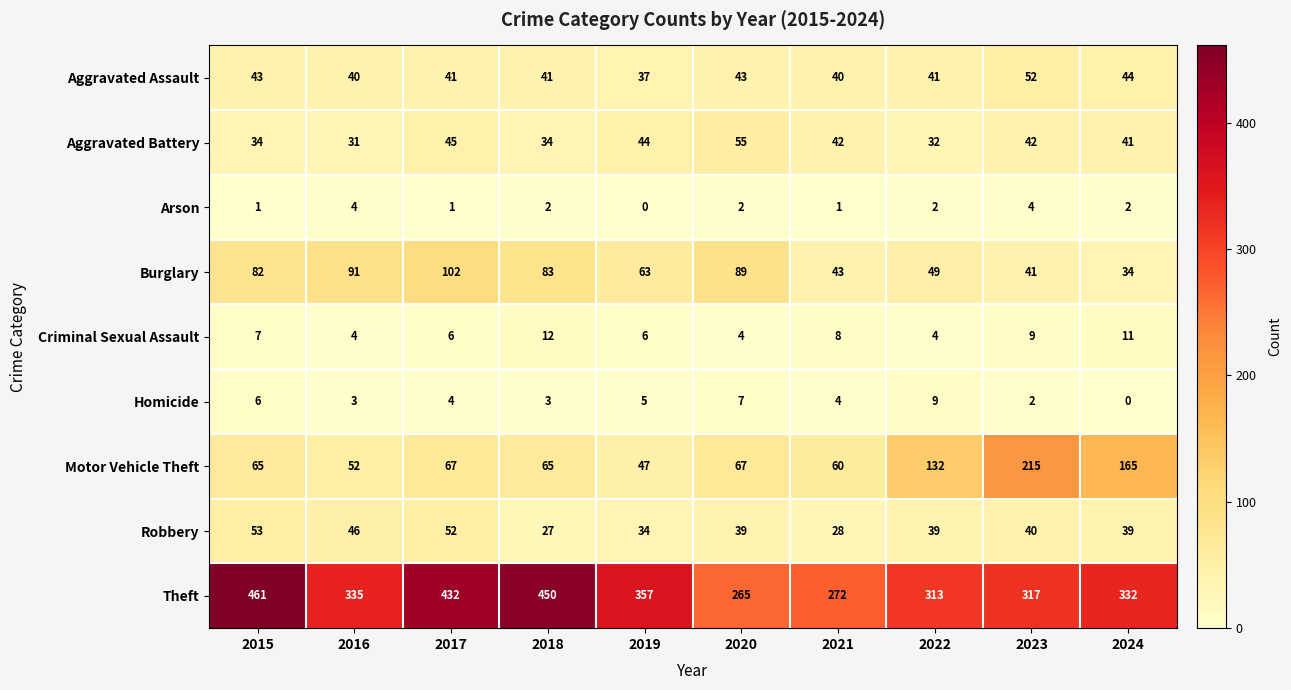

True or false: Arson has a value of 1 at 2018.

False